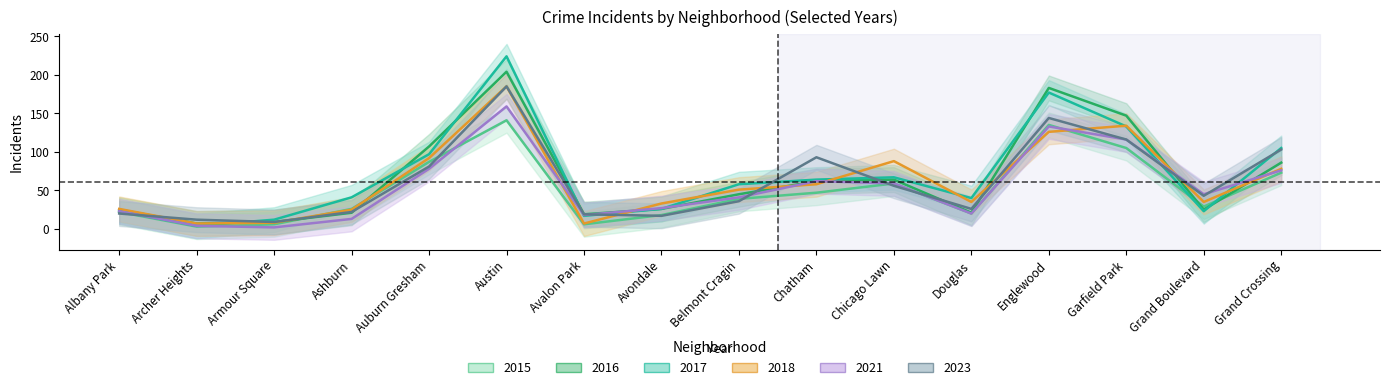

List the series in order of their peak value, highest first.

2017, 2016, 2018, 2023, 2021, 2015